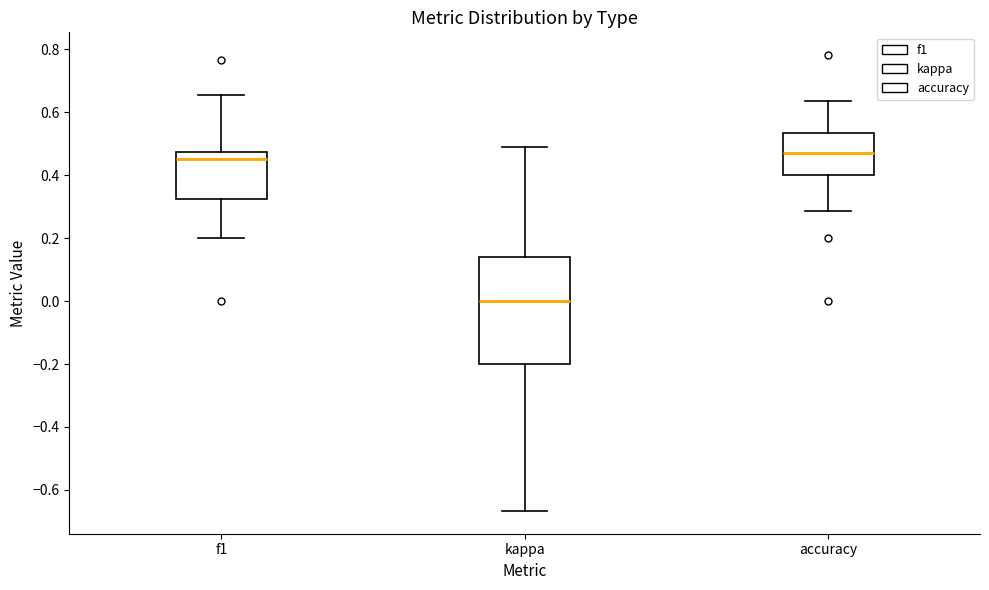

Comparing the boxes themselves (not the whiskers), which one is the tallest?

kappa